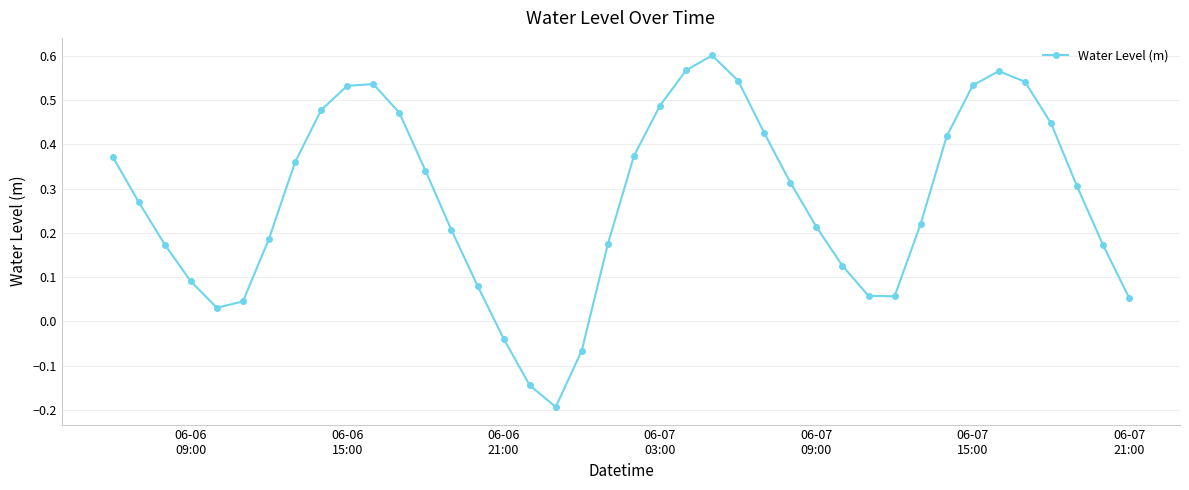

What is the difference between the maximum and minimum values?

0.8